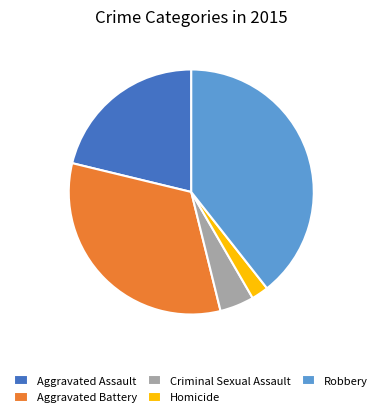

What is the ratio of the value at Criminal Sexual Assault to the value at Aggravated Assault?

0.2